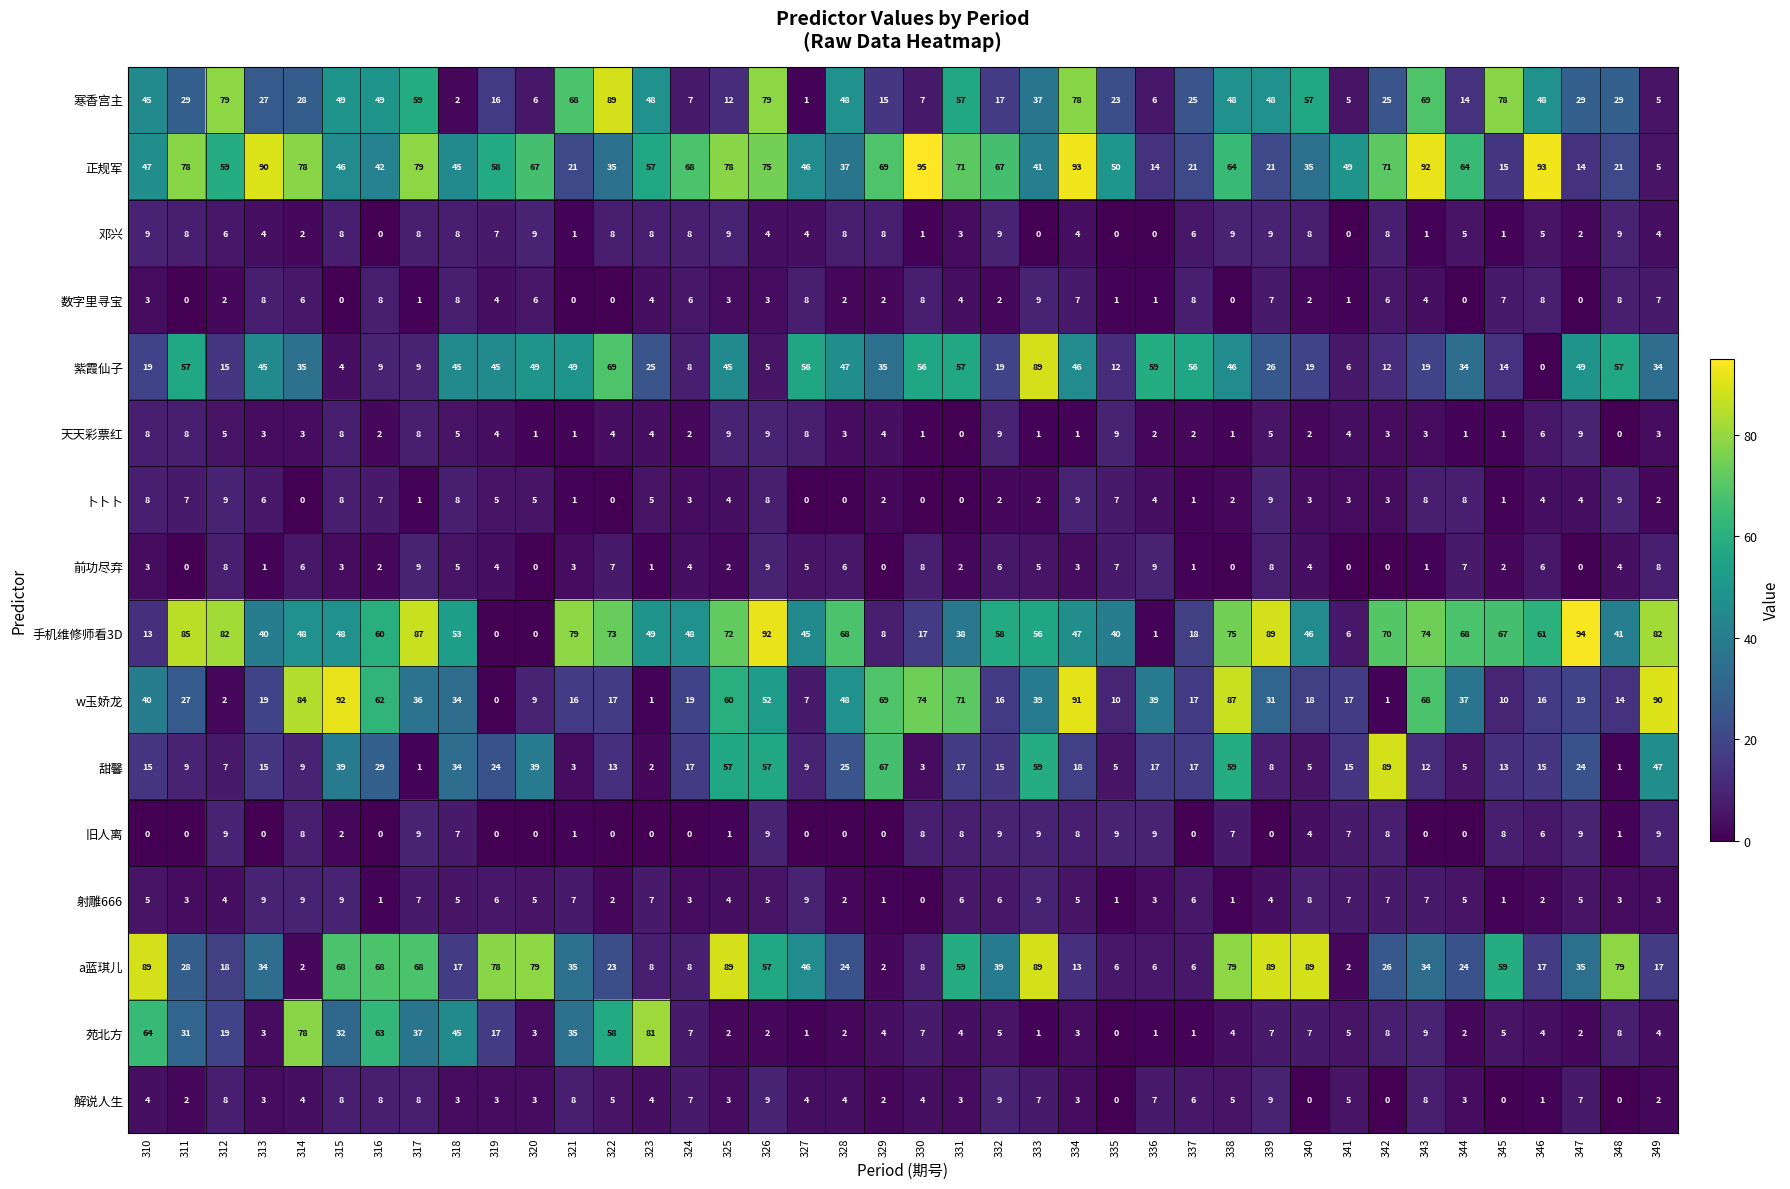

What is the sum of all 紫霞仙子 values?

1381